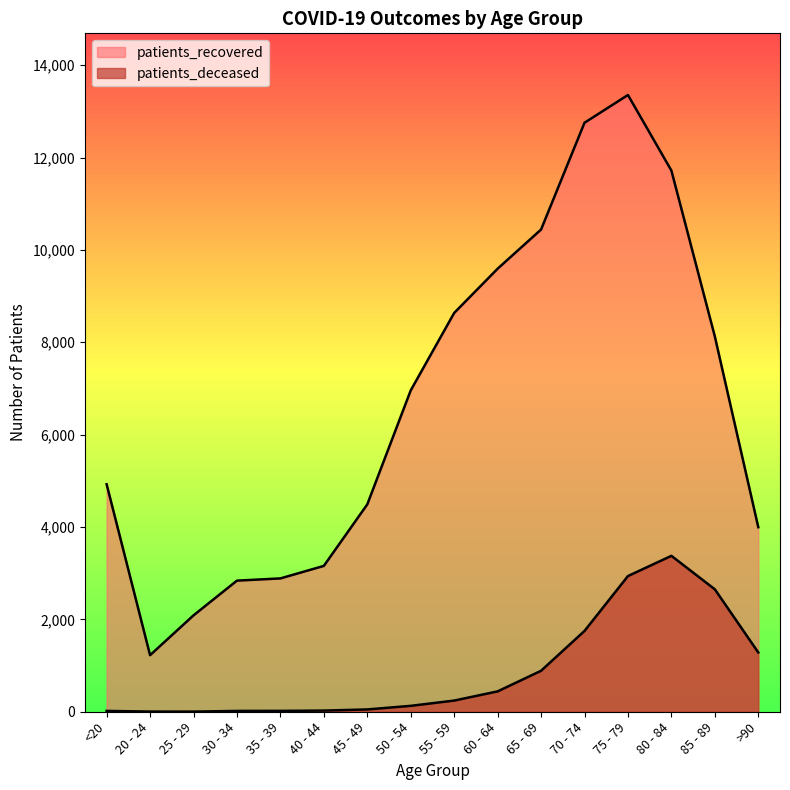

The patients_deceased series shows 997 at 80 - 84. True or false?

False